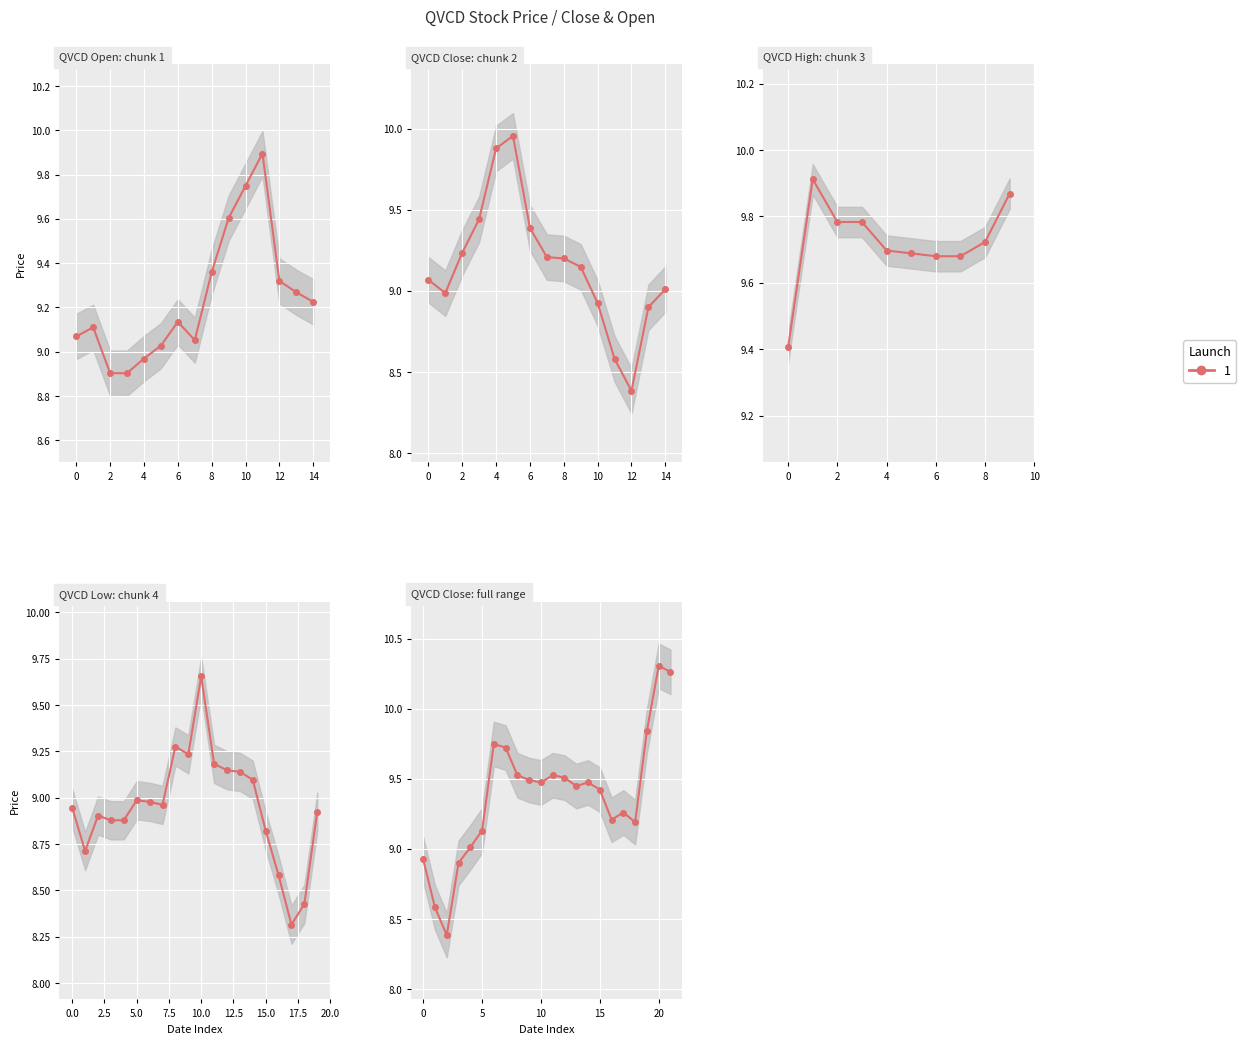

True or false: Close has more than 1 points higher than both neighbors.

True